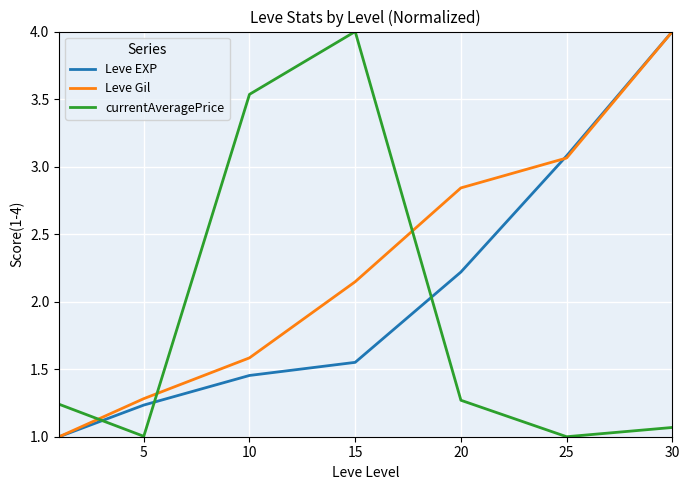

What is the maximum value for Leve EXP?

4.0